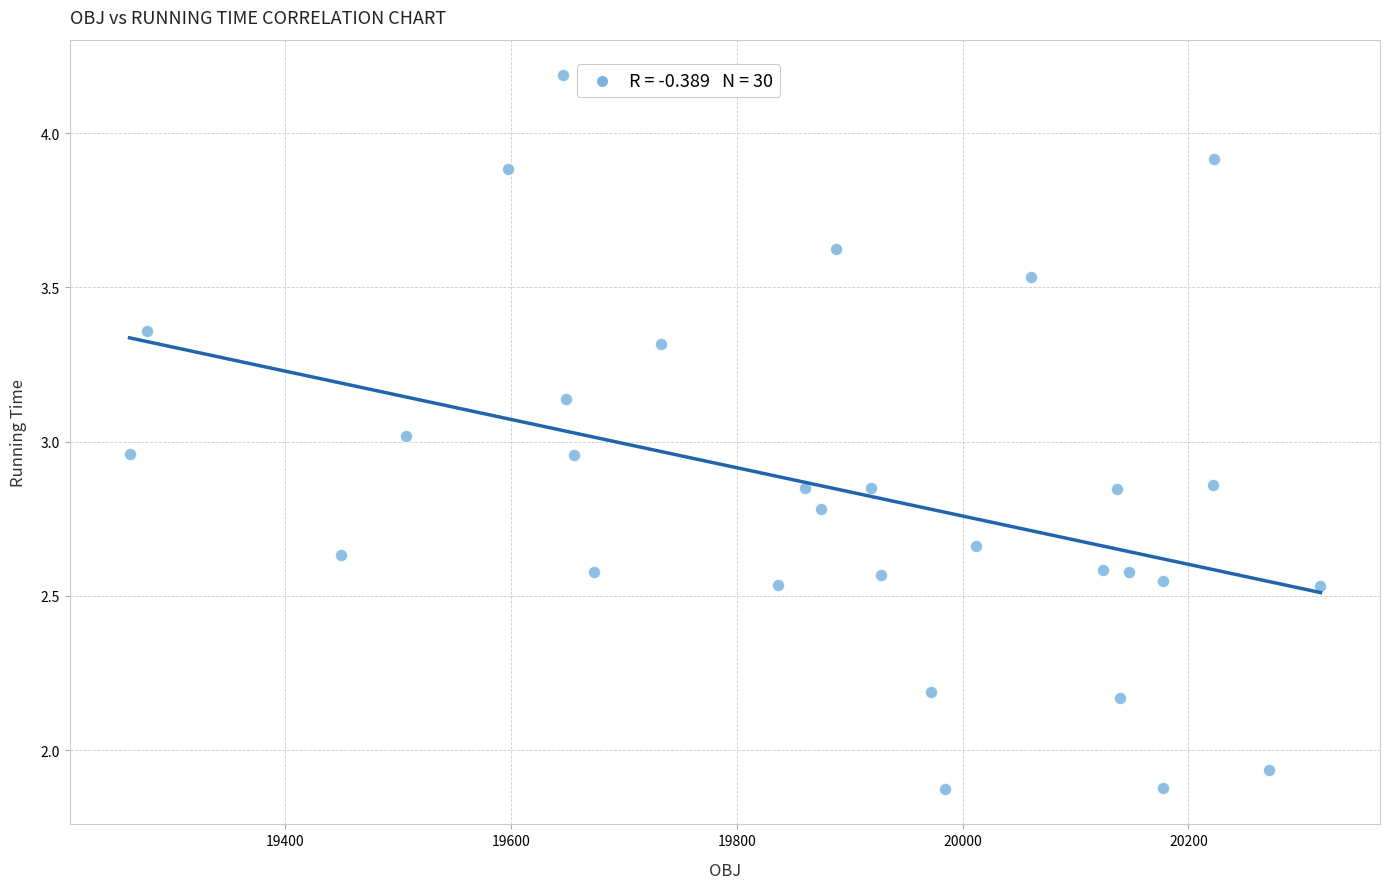

What is the range of Y values (max minus min)?

2.3